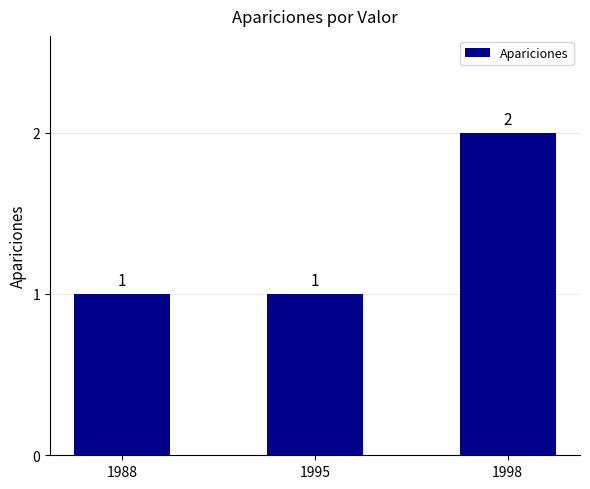

Reading left to right, transcribe all the data shown in this chart.

1	1	2